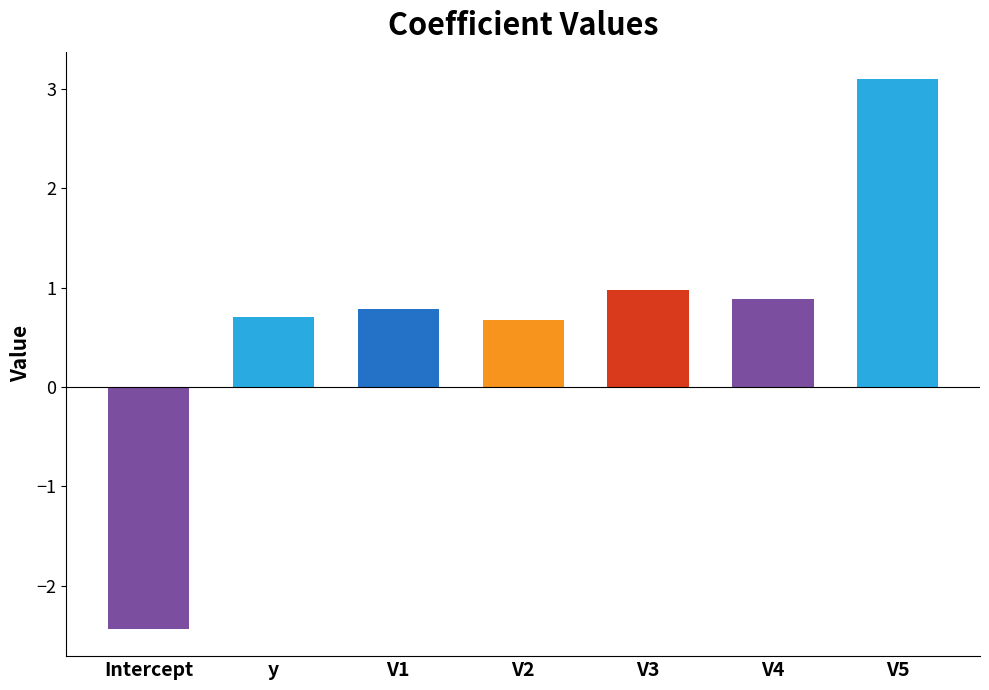

What is the value of the 5th bar from the left?

1.0